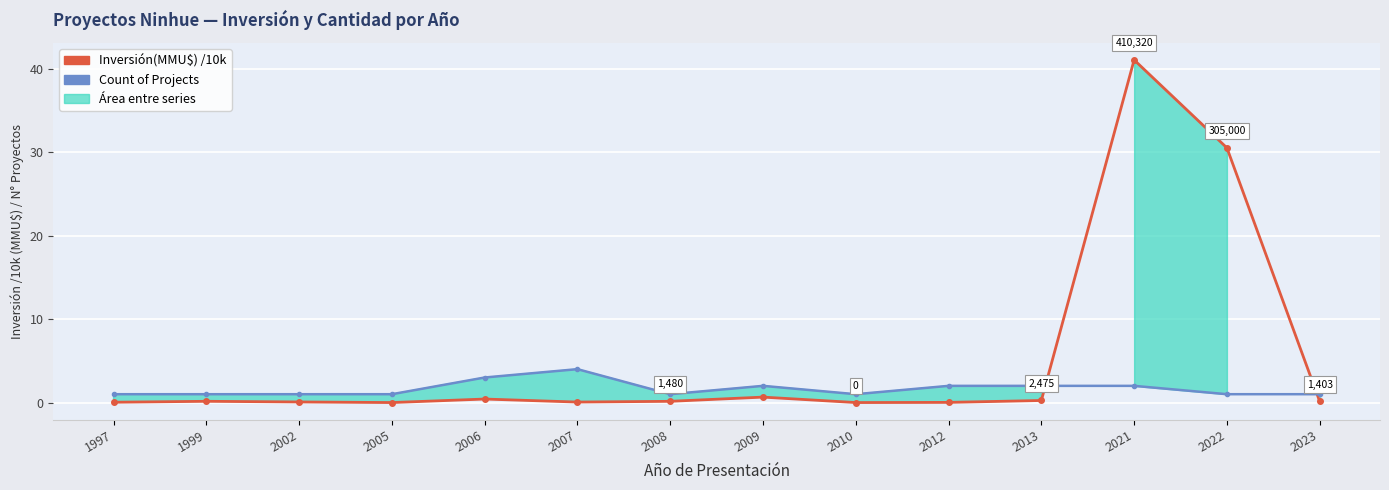

Does the chart display data point markers on the line(s)?

Yes